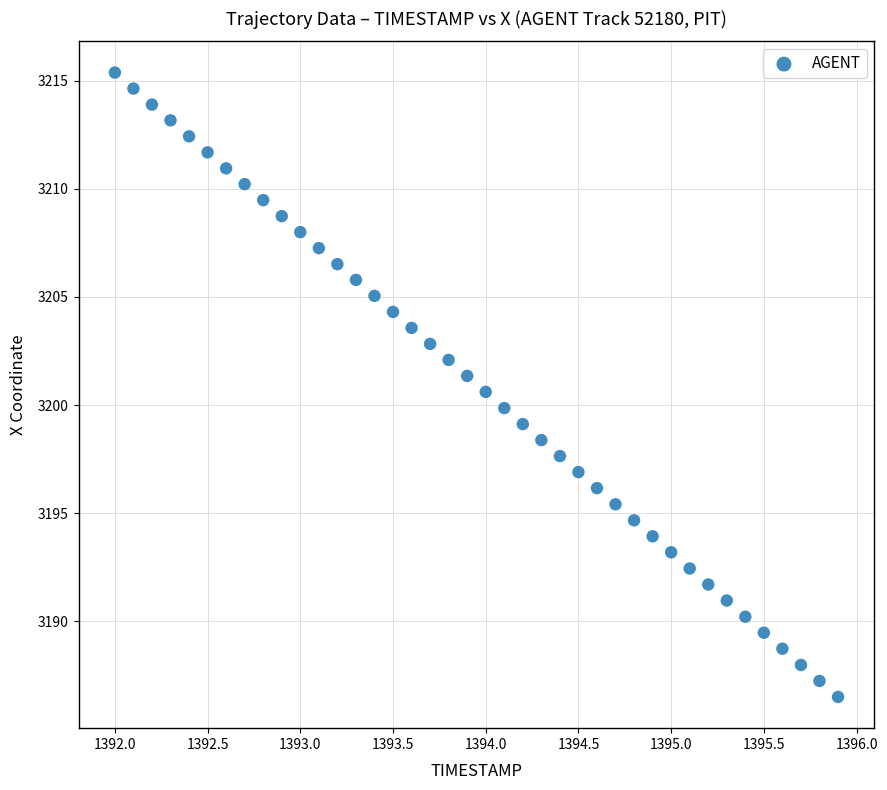

What is the range of X values (max minus min)?

3.9